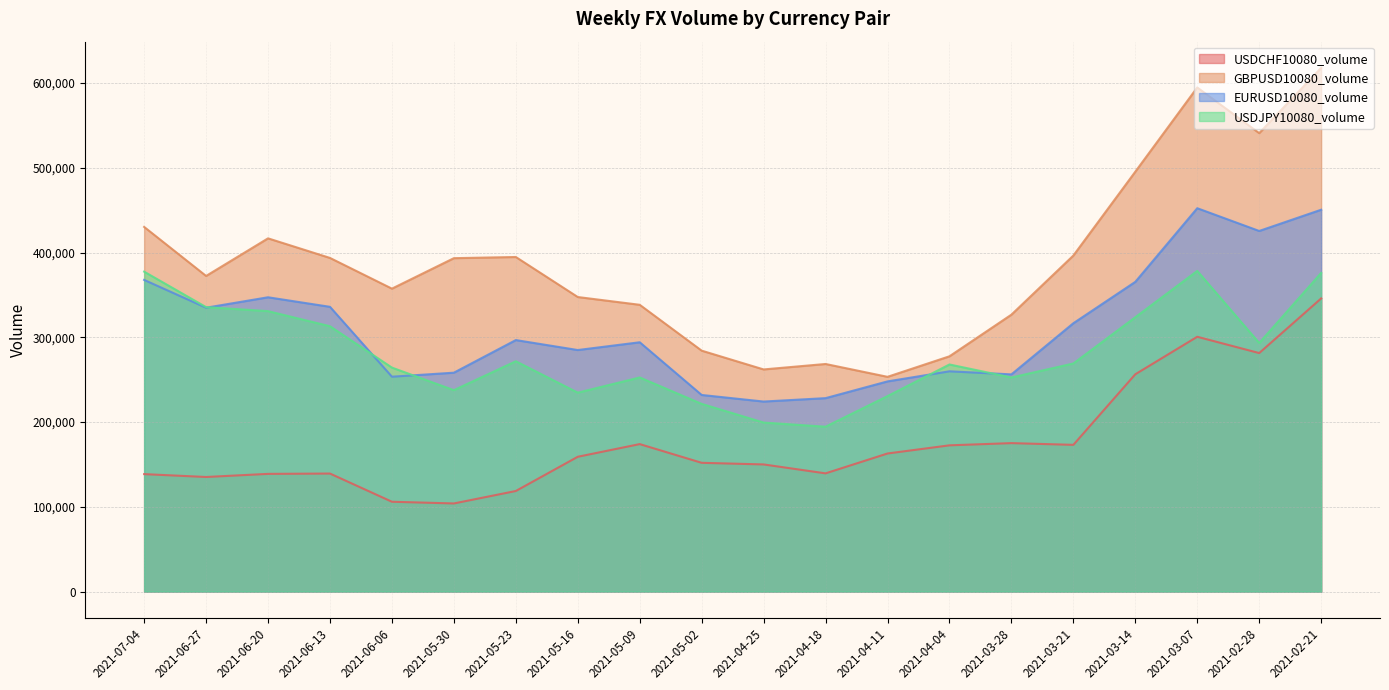

Reading left to right, what are all the values shown in this chart?

USDCHF10080_volume: 2021-07-04=138608	2021-06-27=135221	2021-06-20=138901	2021-06-13=139285	2021-06-06=106019	2021-05-30=103991	2021-05-23=118694	2021-05-16=159085	2021-05-09=174034	2021-05-02=151954	2021-04-25=150037	2021-04-18=139505	2021-04-11=162948	2021-04-04=172577	2021-03-28=175190	2021-03-21=173150	2021-03-14=256435	2021-03-07=300684	2021-02-28=281451	2021-02-21=345911
GBPUSD10080_volume: 2021-07-04=430311	2021-06-27=372457	2021-06-20=416825	2021-06-13=393707	2021-06-06=357476	2021-05-30=393430	2021-05-23=394812	2021-05-16=347587	2021-05-09=338413	2021-05-02=284301	2021-04-25=262147	2021-04-18=268574	2021-04-11=253415	2021-04-04=277634	2021-03-28=326783	2021-03-21=396542	2021-03-14=495479	2021-03-07=594855	2021-02-28=540959	2021-02-21=617996
EURUSD10080_volume: 2021-07-04=367782	2021-06-27=334971	2021-06-20=347287	2021-06-13=336016	2021-06-06=253570	2021-05-30=258307	2021-05-23=296788	2021-05-16=285032	2021-05-09=294198	2021-05-02=232014	2021-04-25=224254	2021-04-18=228264	2021-04-11=248024	2021-04-04=259926	2021-03-28=256311	2021-03-21=316659	2021-03-14=365482	2021-03-07=452373	2021-02-28=425523	2021-02-21=450580
USDJPY10080_volume: 2021-07-04=377520	2021-06-27=335679	2021-06-20=330938	2021-06-13=313119	2021-06-06=264303	2021-05-30=237685	2021-05-23=271798	2021-05-16=234758	2021-05-09=252680	2021-05-02=221507	2021-04-25=199462	2021-04-18=194569	2021-04-11=230684	2021-04-04=267992	2021-03-28=252652	2021-03-21=269175	2021-03-14=323769	2021-03-07=378397	2021-02-28=293340	2021-02-21=376027